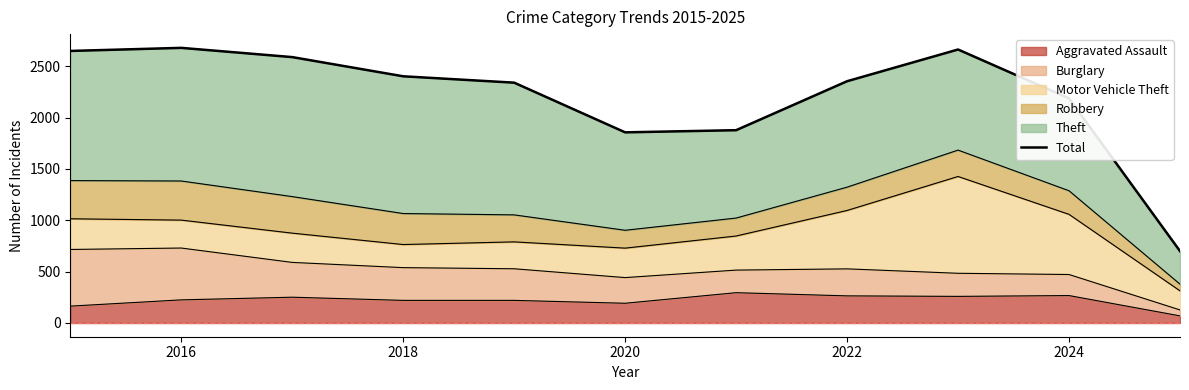

The value of Aggravated Assault at 2018 is 220. True or false?

True